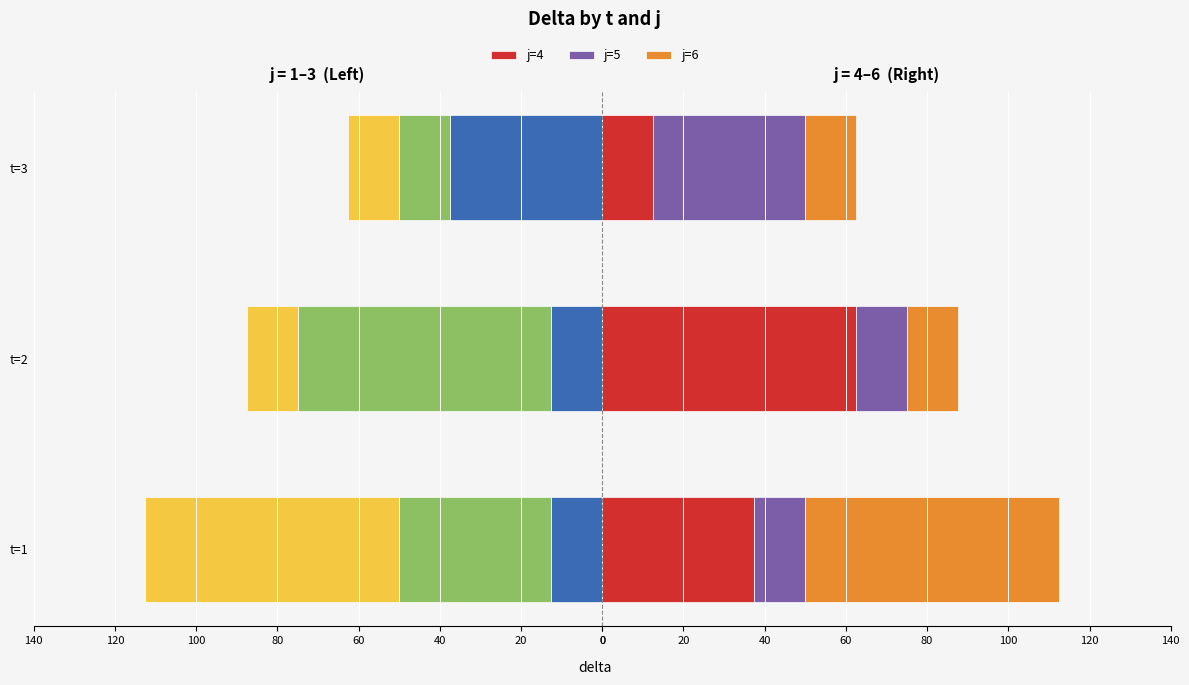

What is the difference between the second highest and minimum values in the j=4 series?

25.0